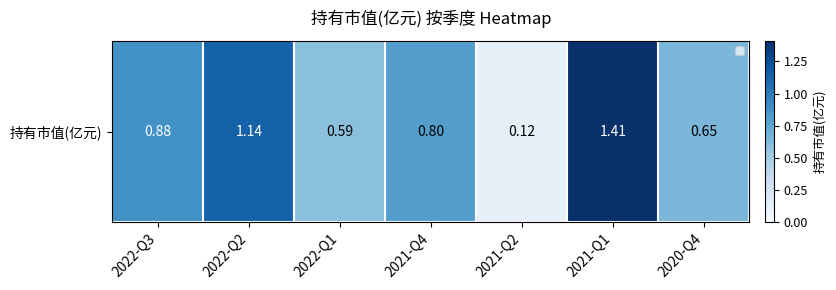

The chart shows a value of 0.8 at 2021-Q4. True or false?

True